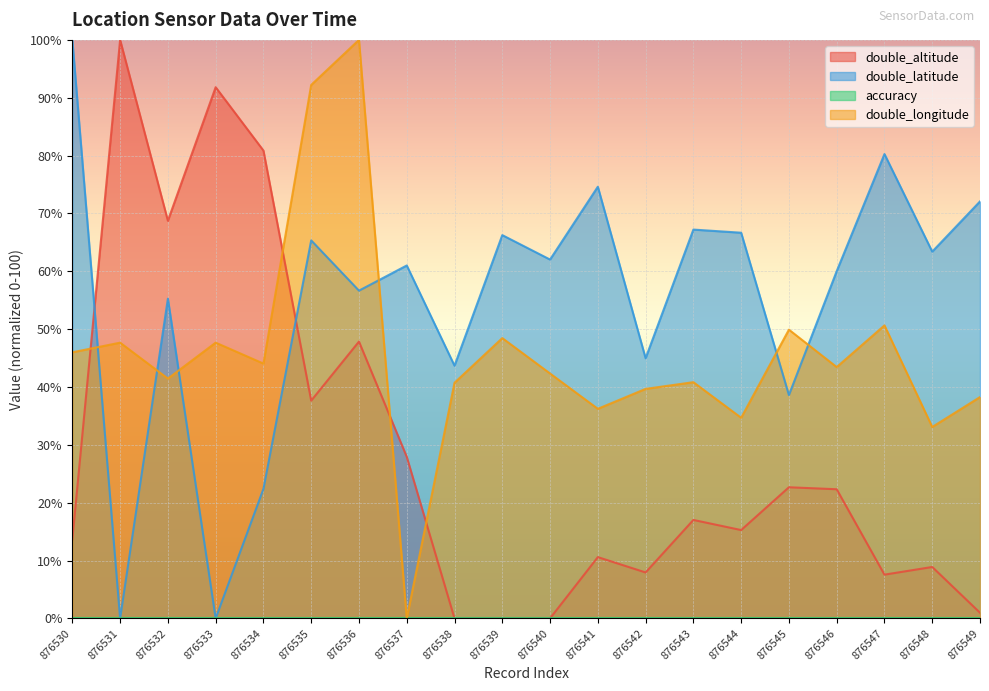

At which label does double_altitude first exceed 17?

876531